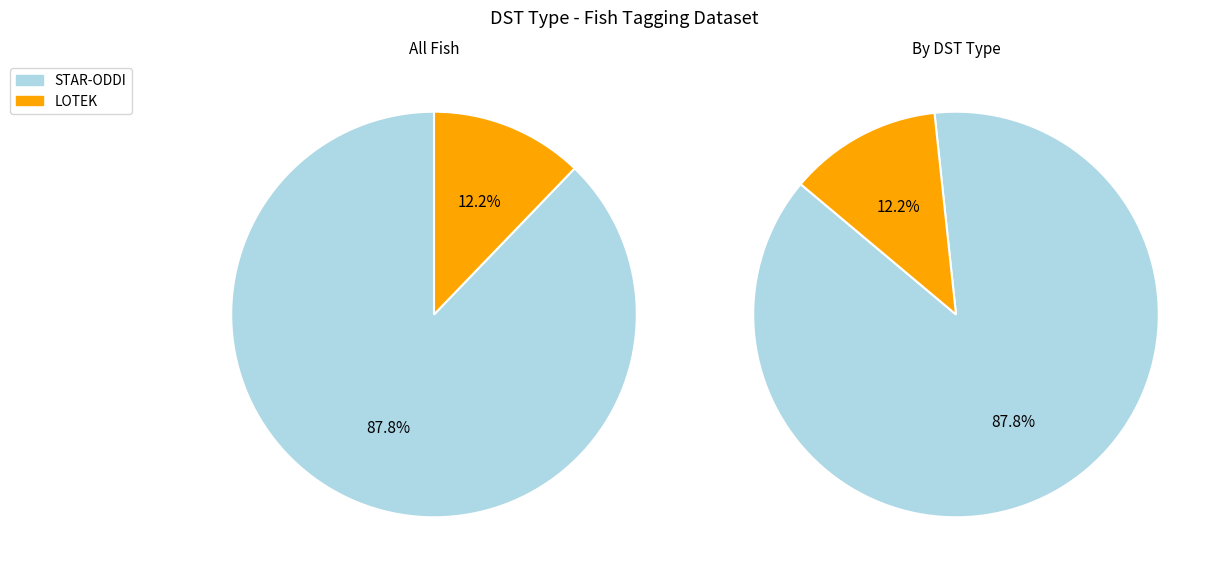

To the nearest percent, what is the combined percentage of LOTEK and STAR-ODDI?

100%